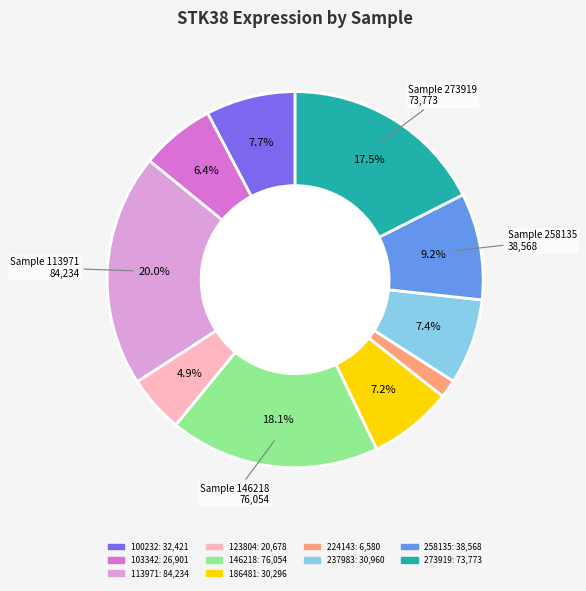

Is there a majority slice in this chart?

No